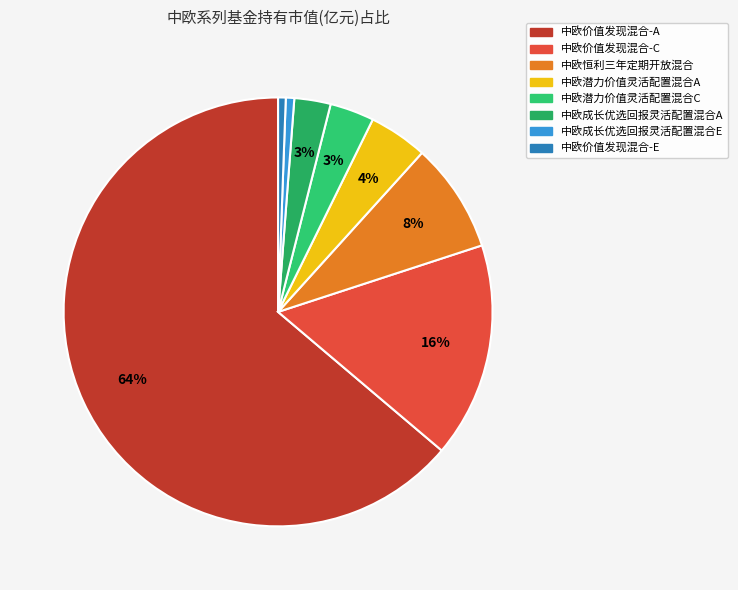

True or false: 中欧恒利三年定期开放混合 accounts for 8% of the total.

True